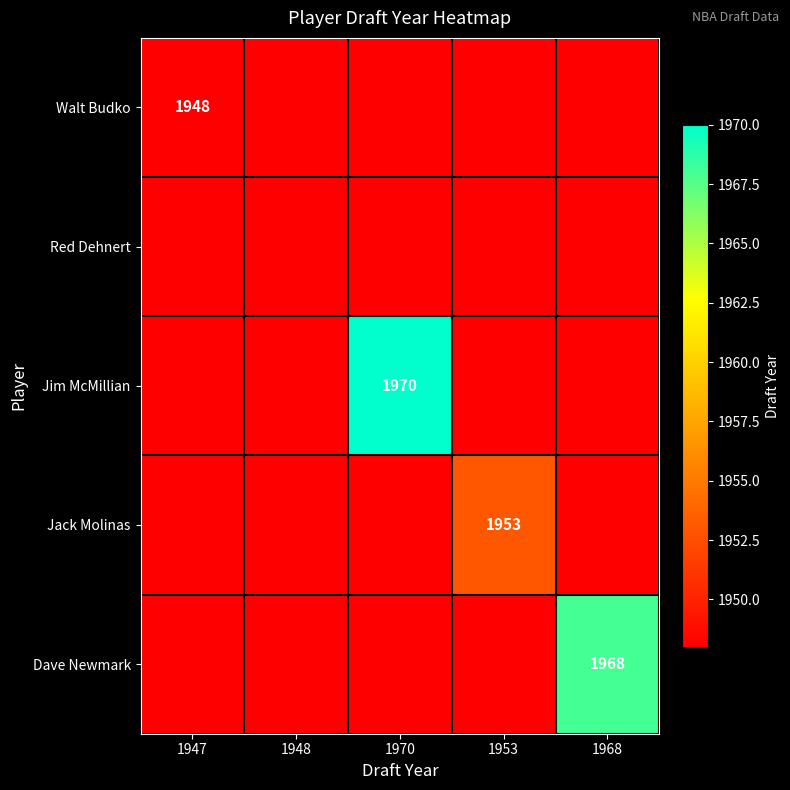

At how many categories does at least one series exceed 1966?

2